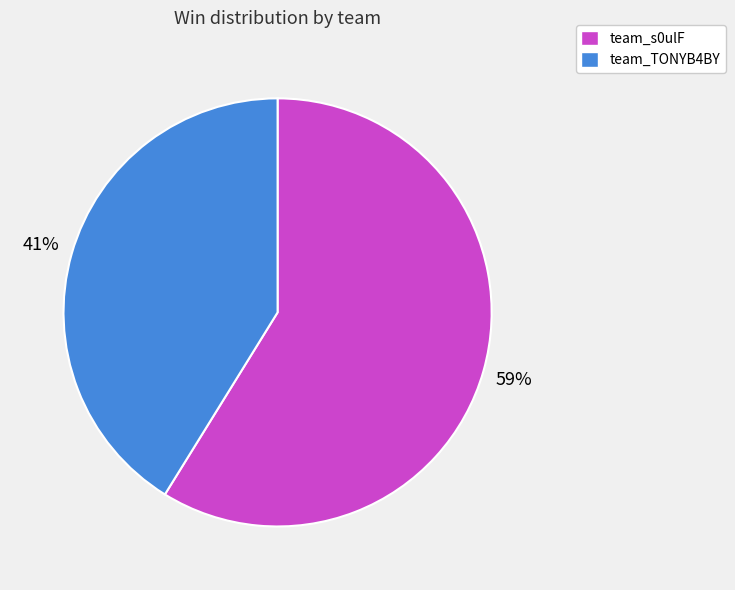

To the nearest percent, what portion does team_TONYB4BY represent?

41%